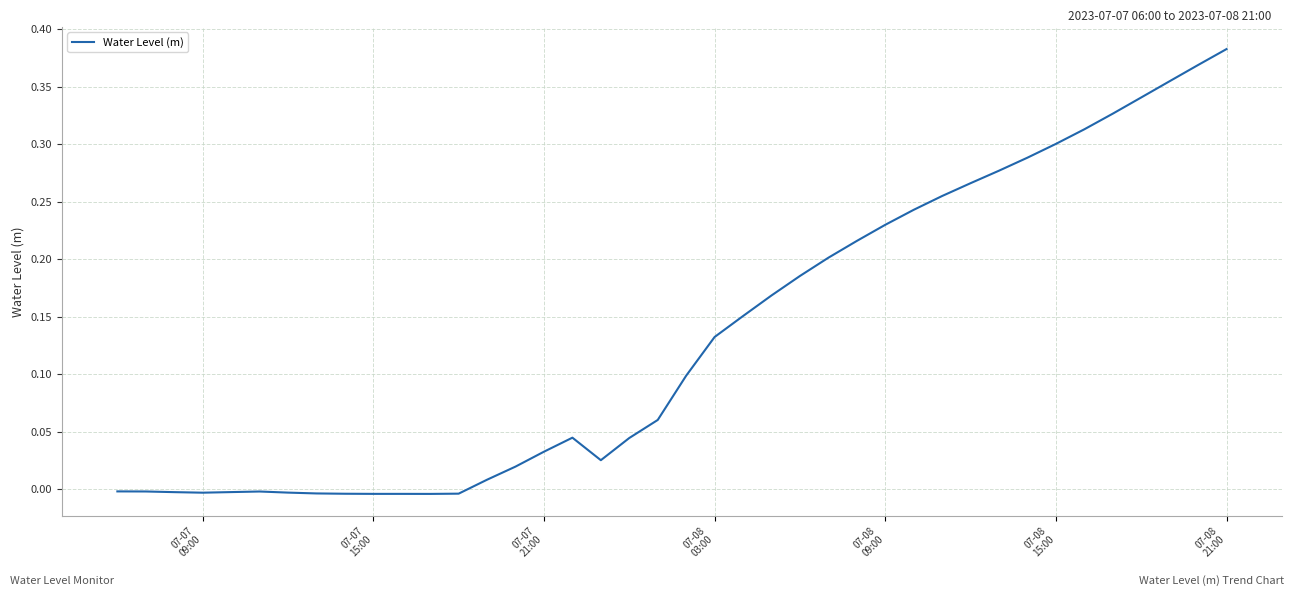

Reading left to right, what are all the values shown in this chart?

-0.0	-0.0	-0.0	-0.0	-0.0	-0.0	-0.0	-0.0	-0.0	-0.0	-0.0	-0.0	-0.0	0.0	0.0	0.0	0.0	0.0	0.0	0.1	0.1	0.1	0.2	0.2	0.2	0.2	0.2	0.2	0.2	0.3	0.3	0.3	0.3	0.3	0.3	0.3	0.3	0.4	0.4	0.4